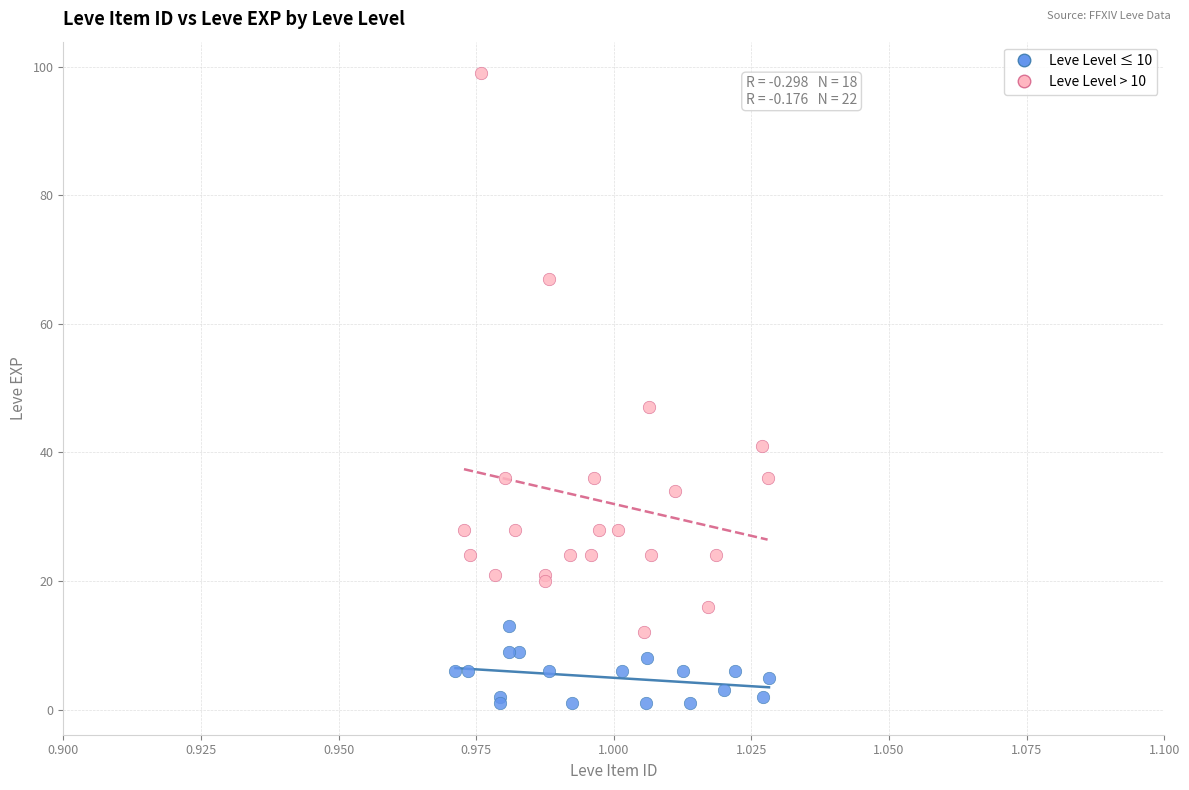

Which series reaches the maximum Y coordinate?

Leve Level > 10